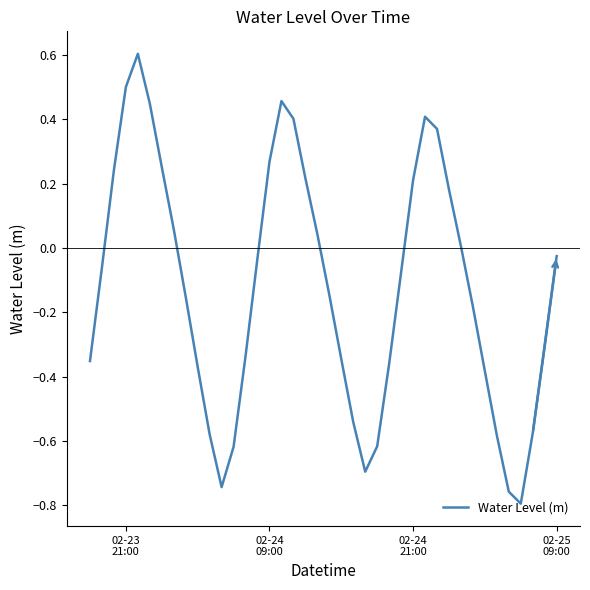

What is the difference between the maximum and minimum values?

1.4